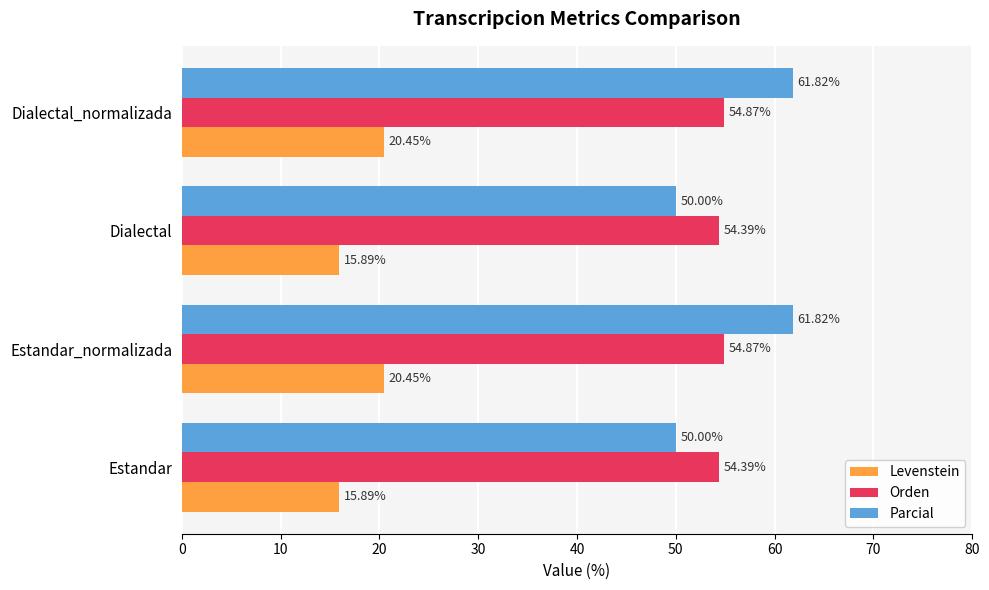

Which series has the widest spread of values?

Parcial